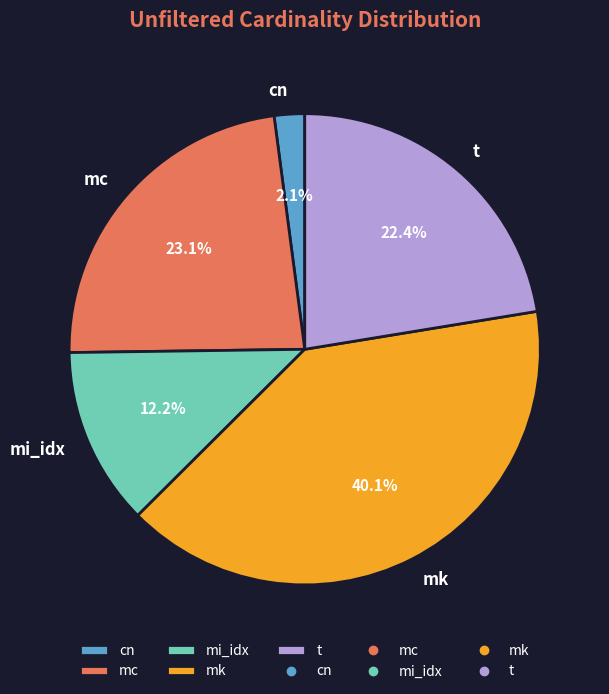

Combined, what portion of the pie is cn and mk?

42.2%